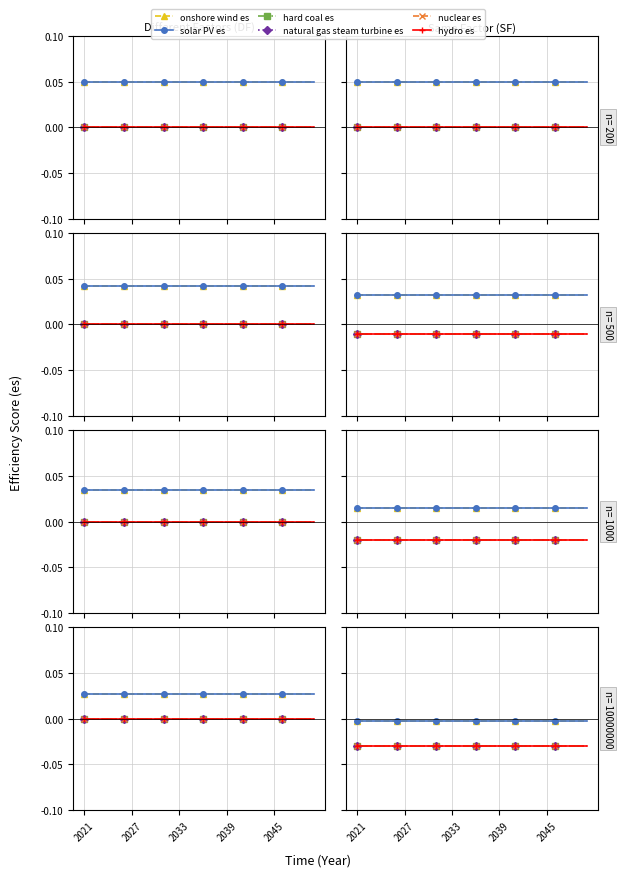

How many lines are shown in the chart?

6